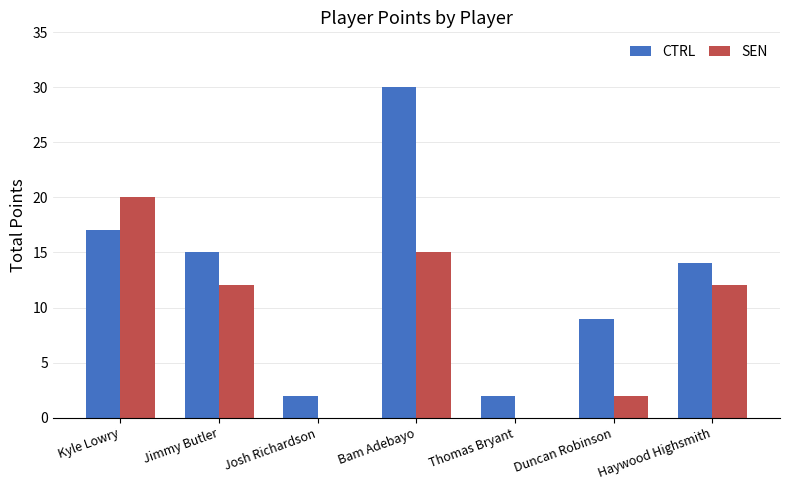

The SEN series shows 2 at Duncan Robinson. True or false?

True